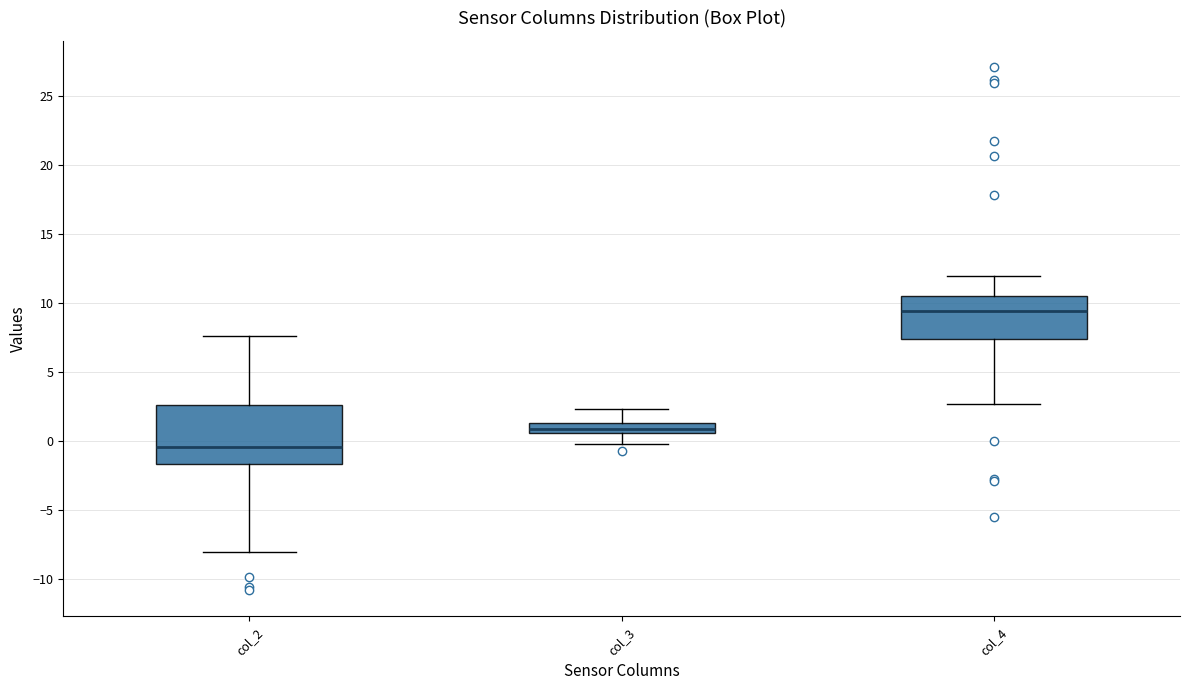

Which box is the tallest, from its lower edge to its upper edge?

col_2